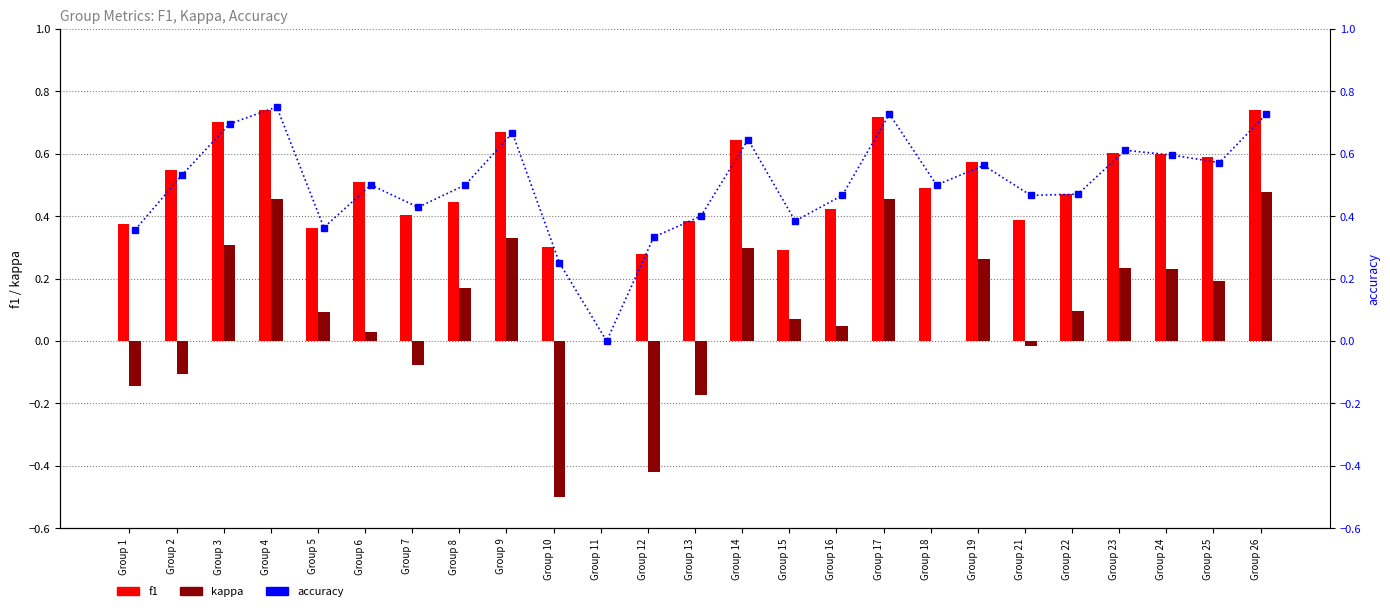

Reading left to right, what are all the values shown in this chart?

f1: 0.4	0.5	0.7	0.7	0.4	0.5	0.4	0.4	0.7	0.3	0.0	0.3	0.4	0.6	0.3	0.4	0.7	0.5	0.6	0.4	0.5	0.6	0.6	0.6	0.7
kappa: -0.1	-0.1	0.3	0.5	0.1	0.0	-0.1	0.2	0.3	-0.5	0.0	-0.4	-0.2	0.3	0.1	0.0	0.5	0.0	0.3	-0.0	0.1	0.2	0.2	0.2	0.5
accuracy: 0.4	0.5	0.7	0.8	0.4	0.5	0.4	0.5	0.7	0.2	0.0	0.3	0.4	0.6	0.4	0.5	0.7	0.5	0.6	0.5	0.5	0.6	0.6	0.6	0.7